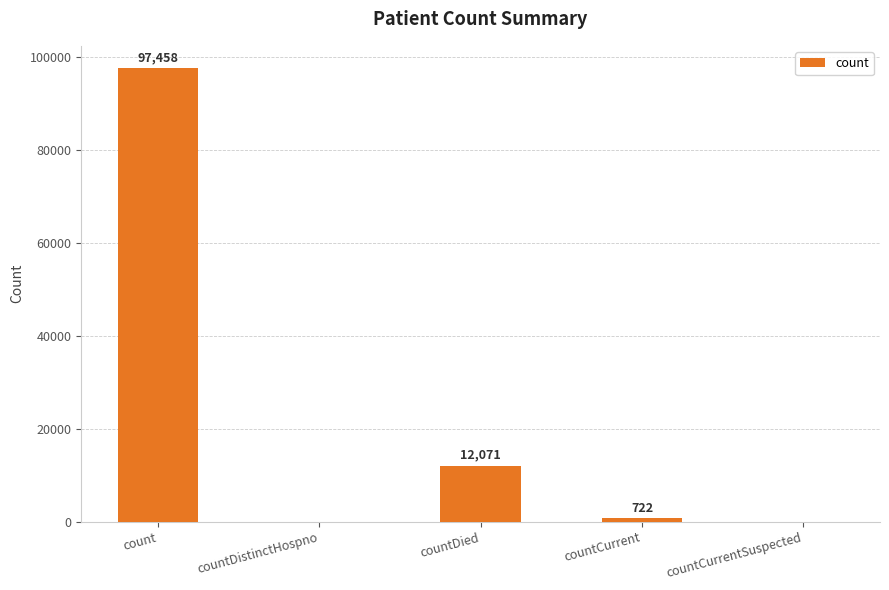

Are the bars horizontal?

No